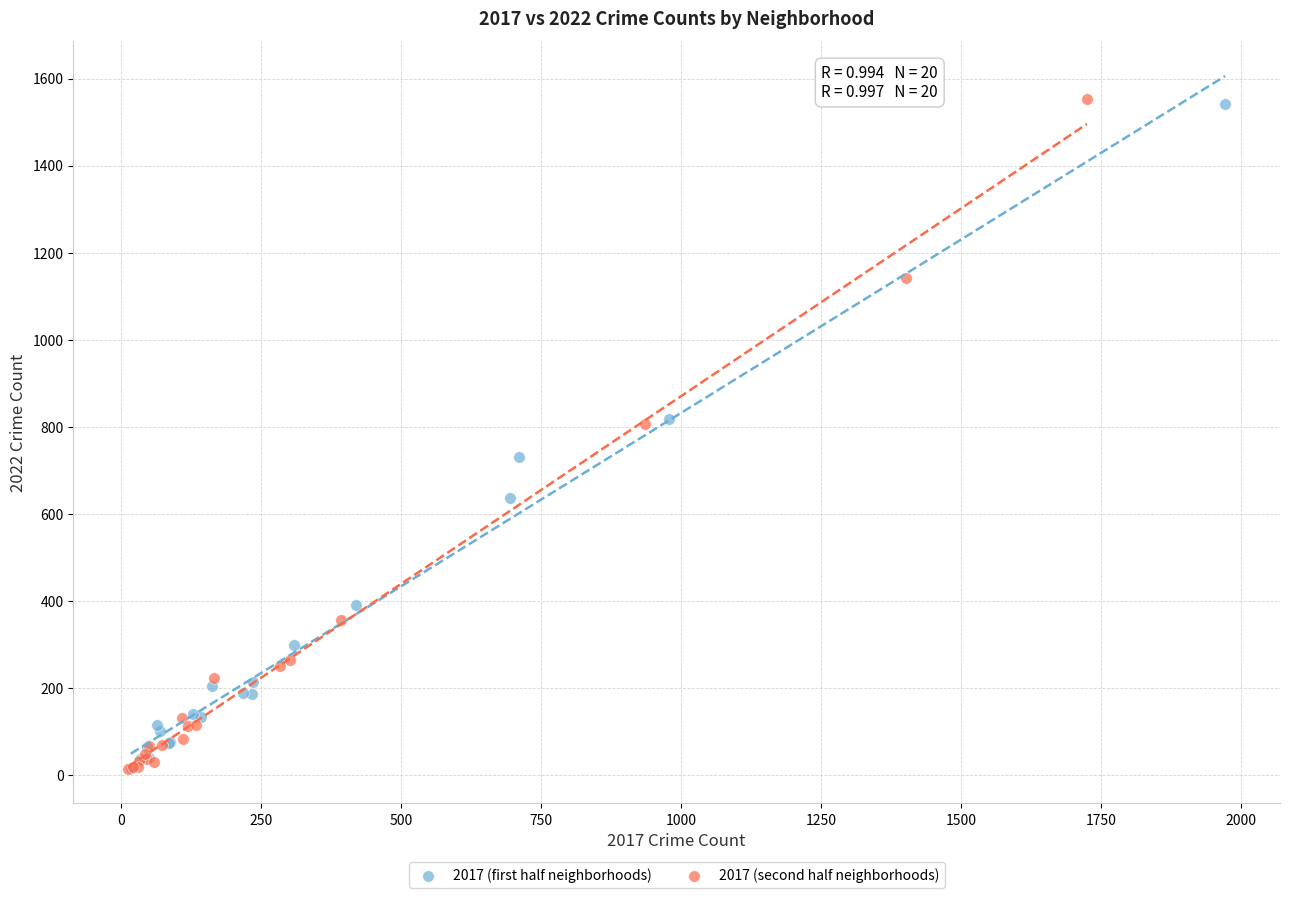

What are all the series names shown in the legend?

2017 (first half neighborhoods), 2017 (second half neighborhoods)